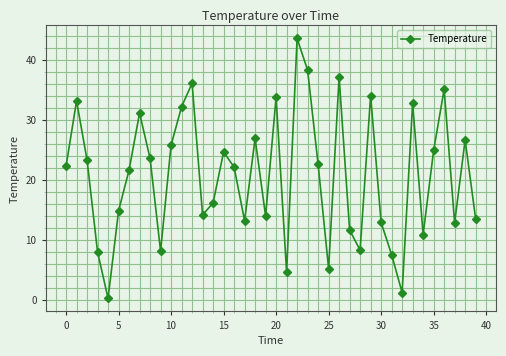

What is the value of the 27th point from the left?

37.2